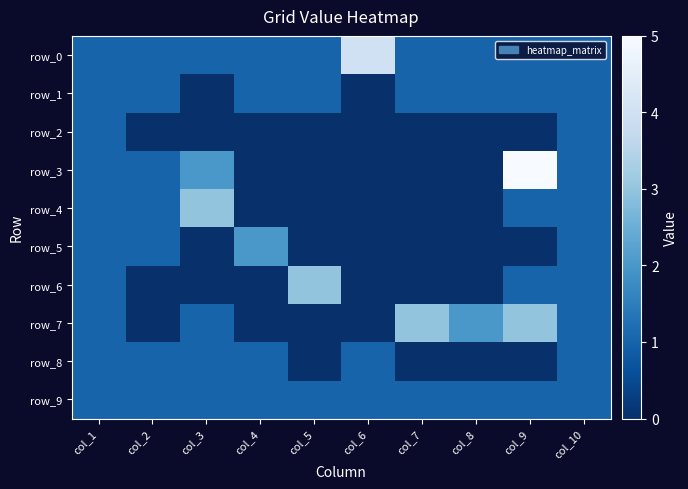

At how many categories does at least one series exceed 4?

1